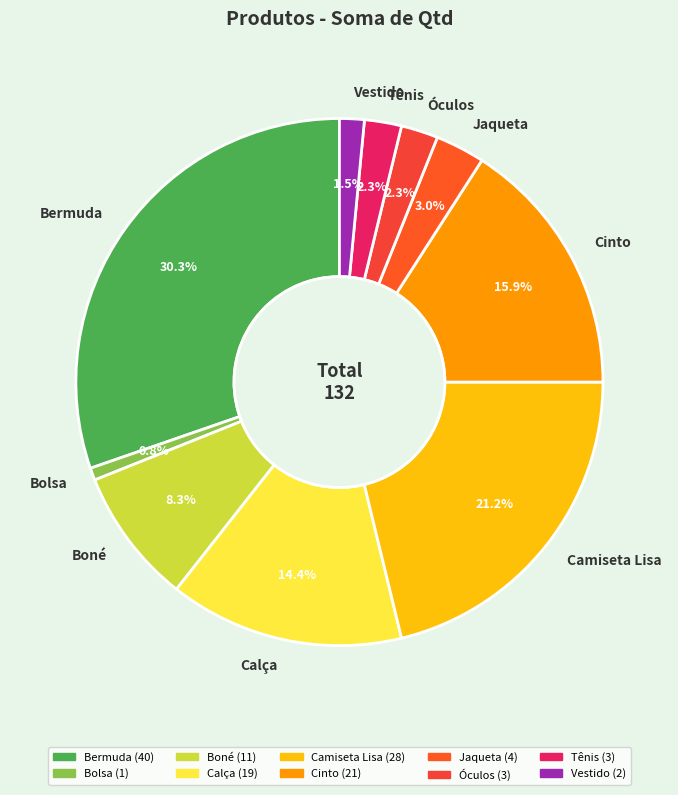

Is Boné the majority of the pie?

No